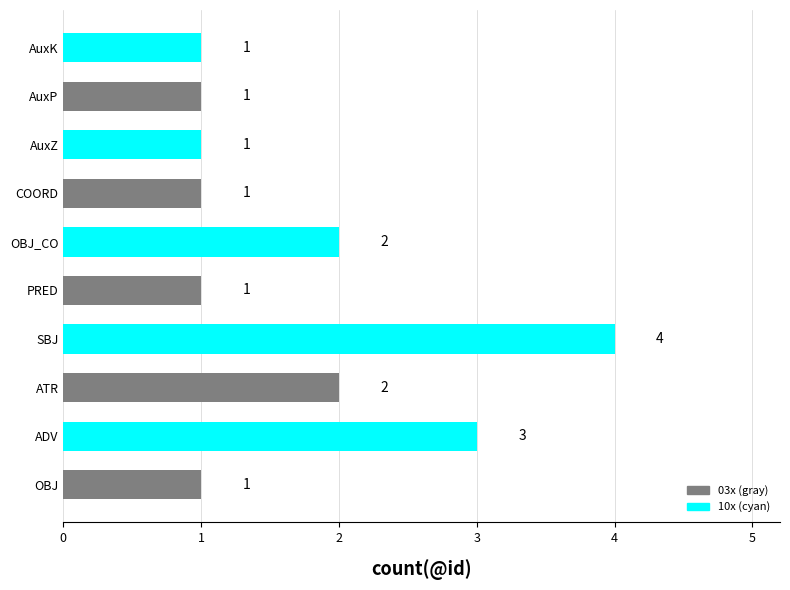

Approximately how many times larger is the value at COORD compared to AuxZ?

1.0